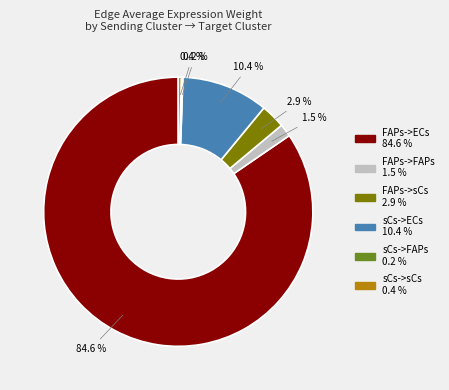

Which slice represents more than half of the pie?

FAPs->ECs